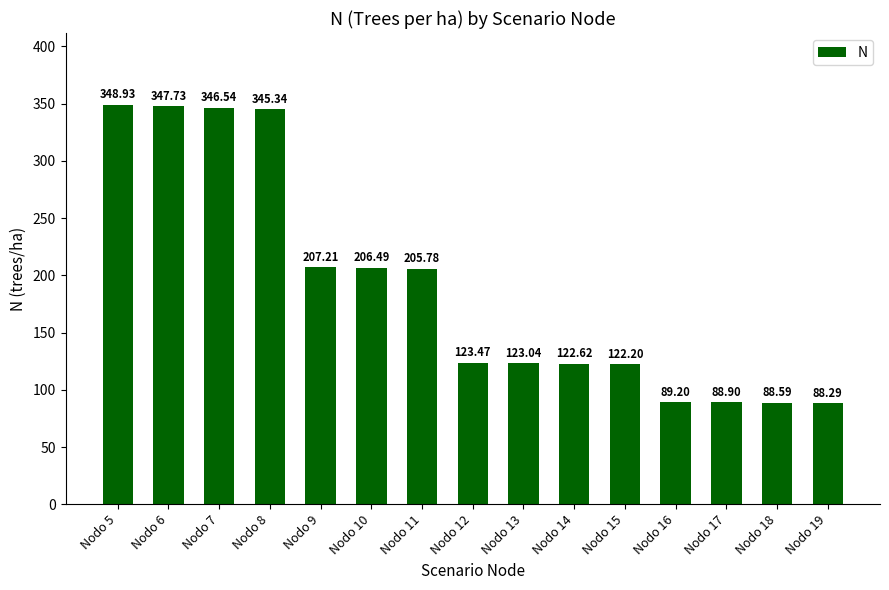

What is the value of the 12th bar from the left?

89.2